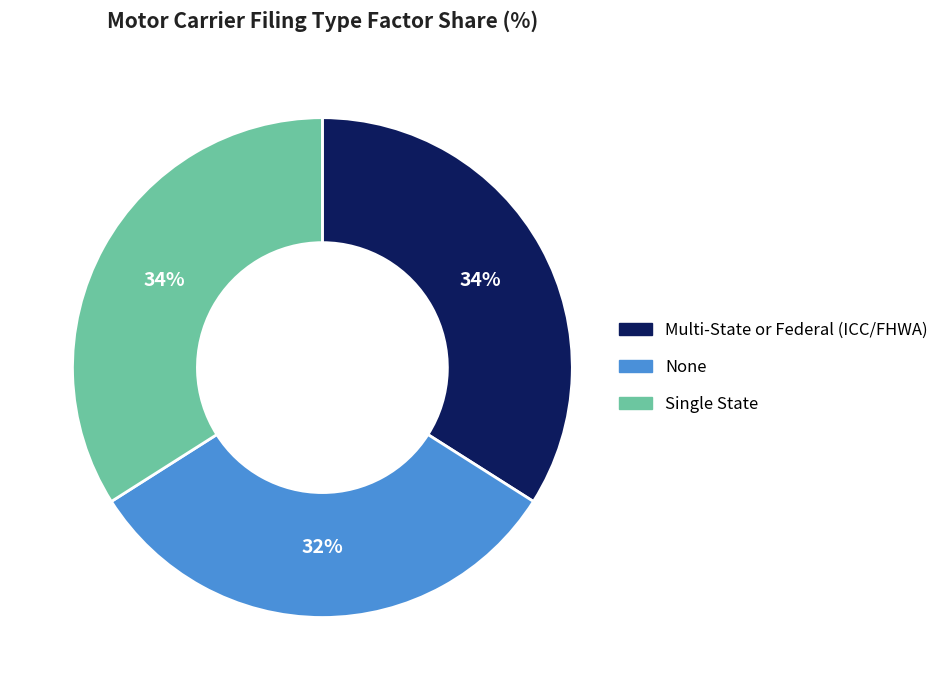

Does Multi-State or Federal (ICC/FHWA) represent more than half of the total?

No